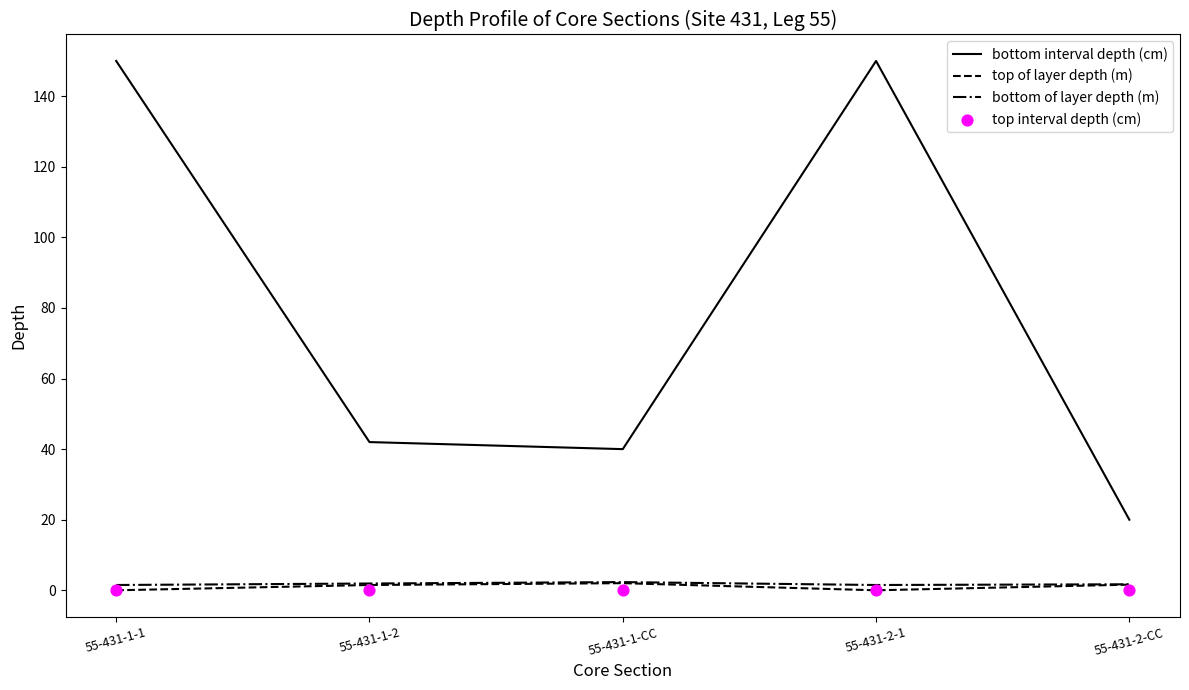

At which category is the sum across all series the highest?

55-431-1-1